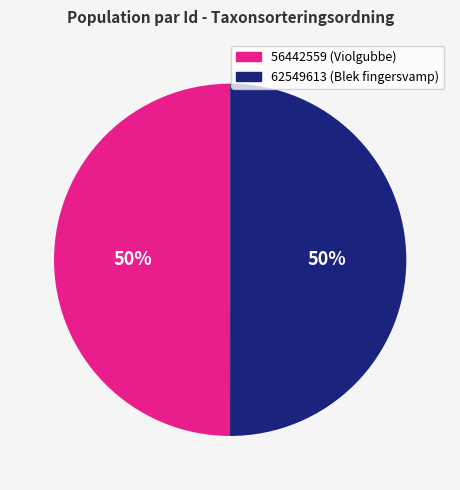

Do 56442559 and 62549613 together represent more than half of the pie?

Yes